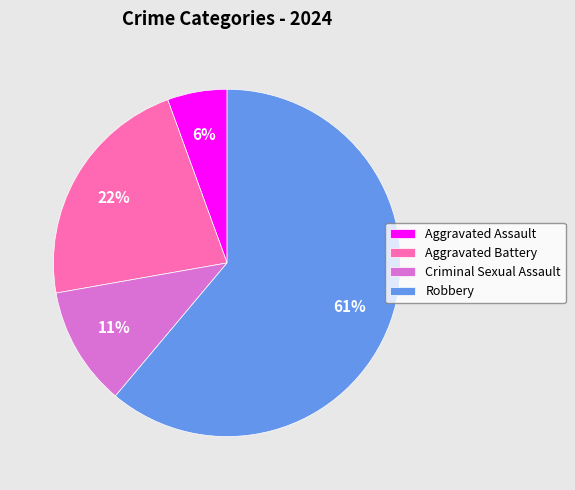

To the nearest percent, what is the difference between the Aggravated Battery and Robbery slice percentages?

39%